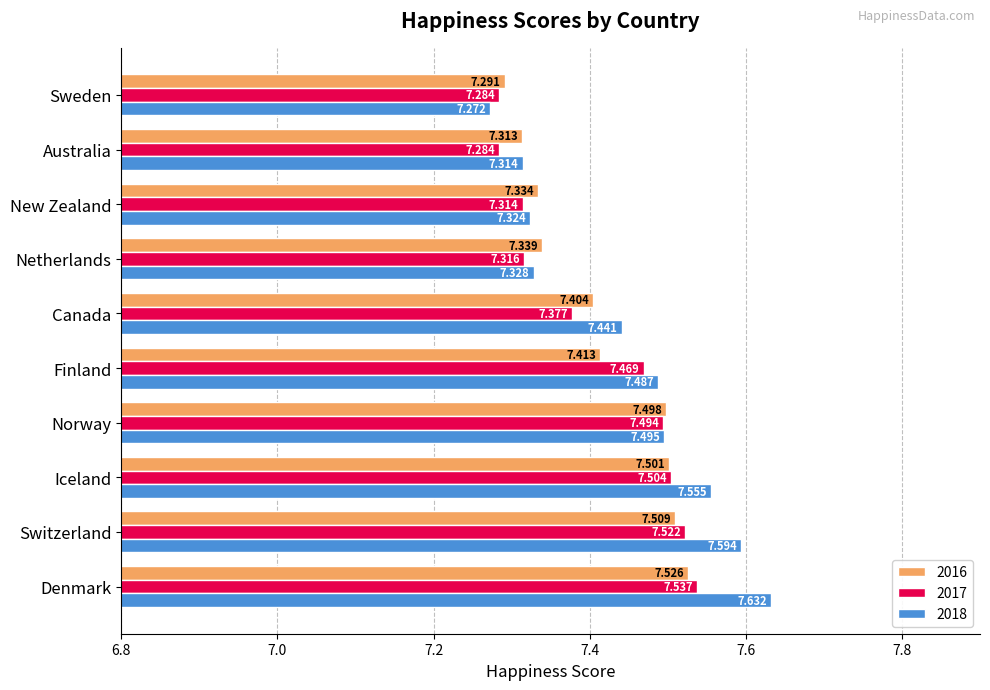

Where is 2018 nearest to the value 7?

Sweden